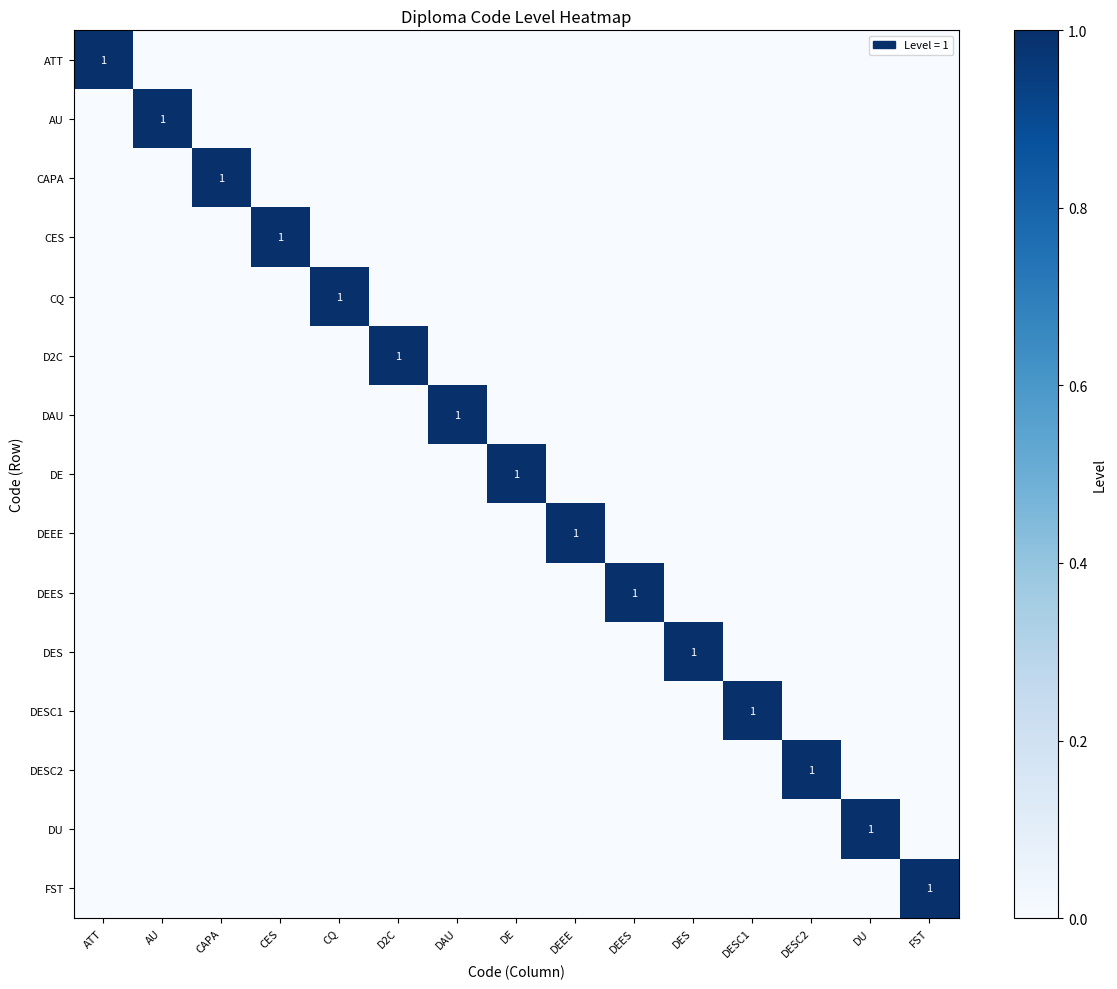

Is the value of ATT at AU greater than the value of AU at DAU?

No